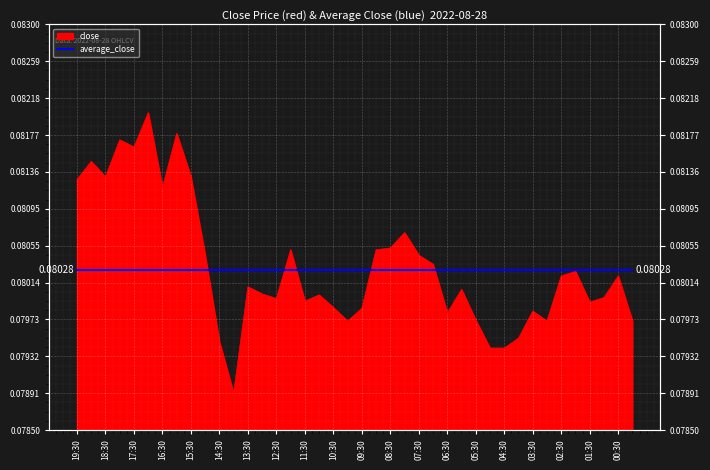

How many points are higher than both their immediate neighbors (excluding endpoints)?

12